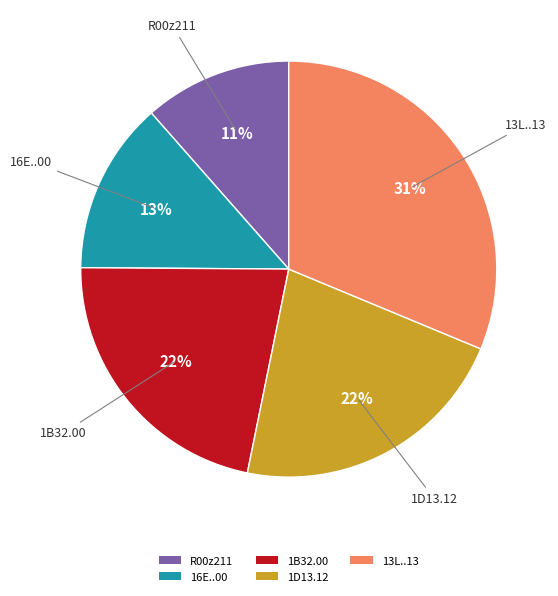

To the nearest percent, what is the combined percentage of 16E..00 and 1B32.00?

35%